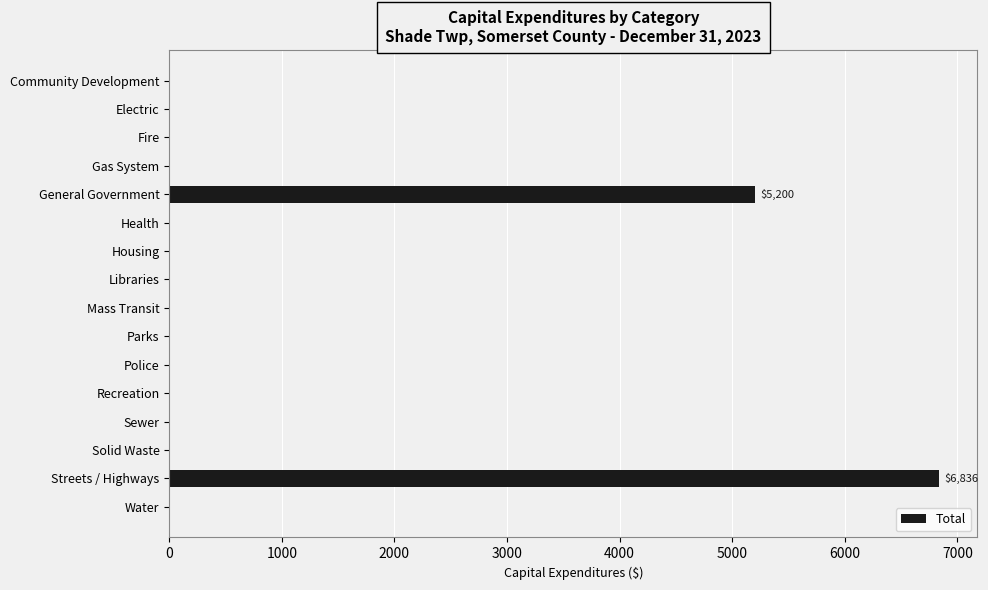

The chart shows a value of 0 at Electric. True or false?

True